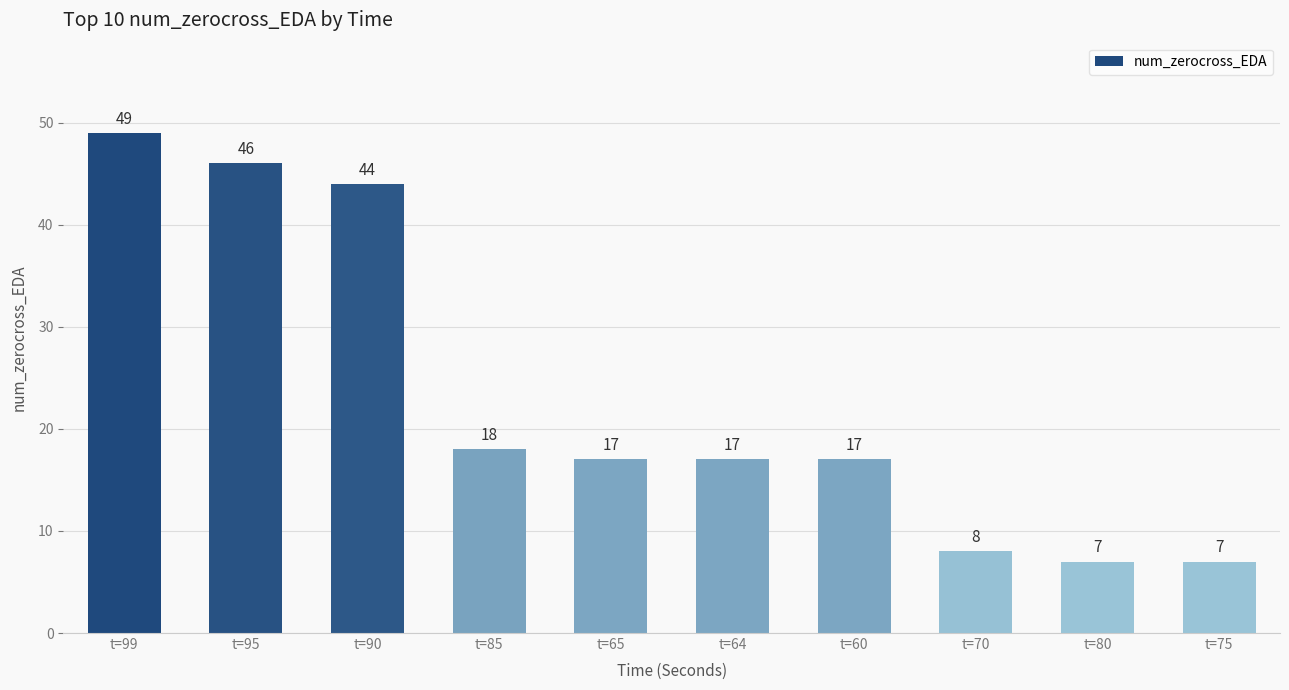

True or false: the data shows 24 at t=64.

False